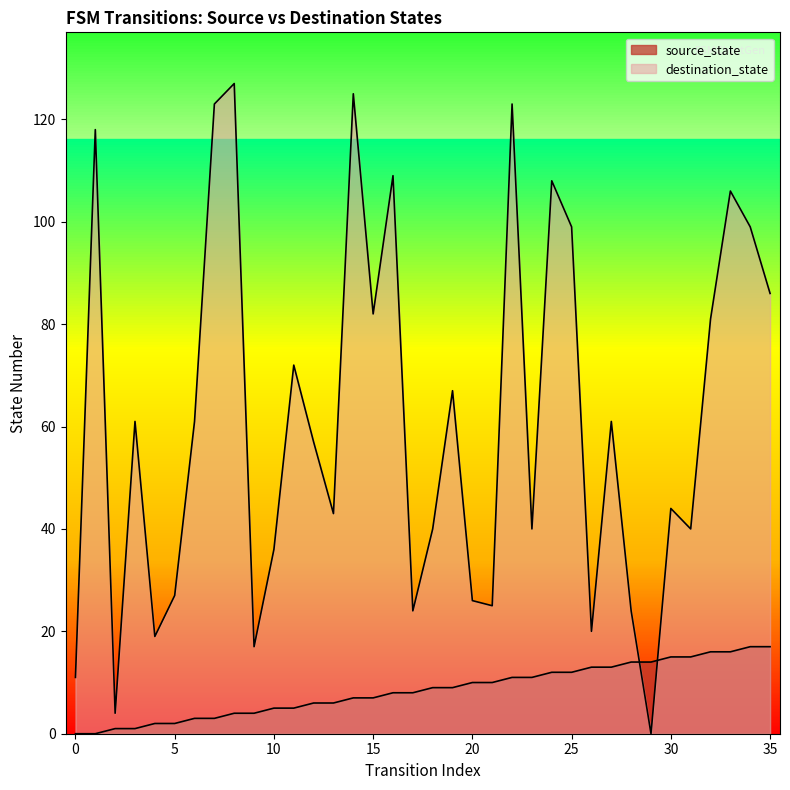

At 31, list the series in order from largest to smallest.

destination_state, source_state